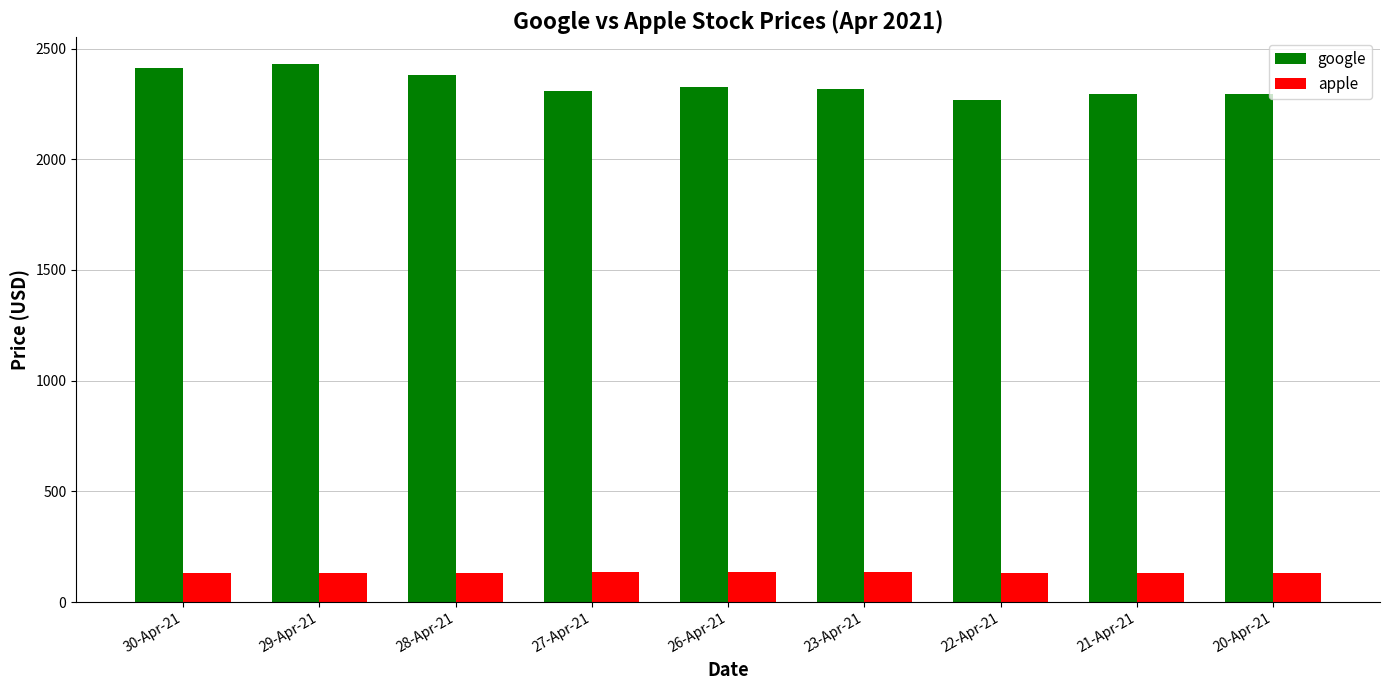

Count the number of categories in the chart.

9